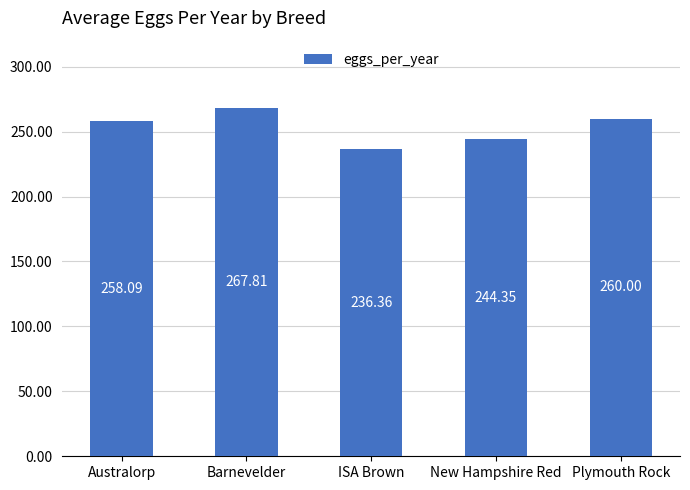

Which label corresponds to the largest value in the chart?

Barnevelder